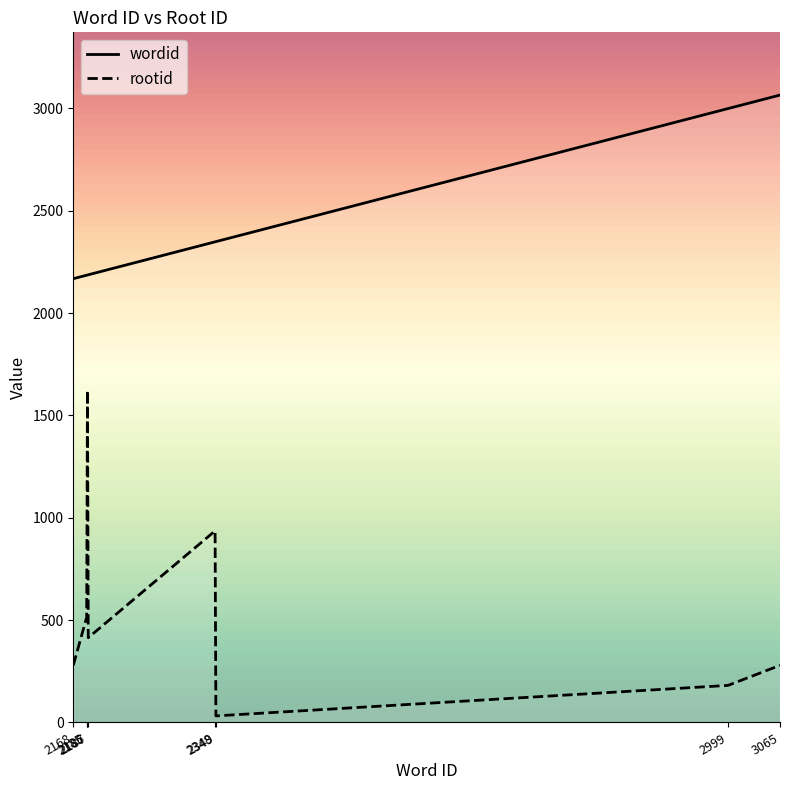

True or false: rootid and wordid intersect in this chart.

False